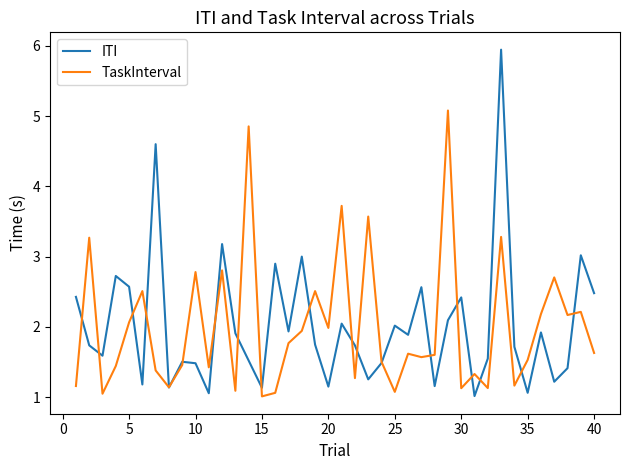

Rank the series by their maximum value, from highest to lowest.

ITI, TaskInterval